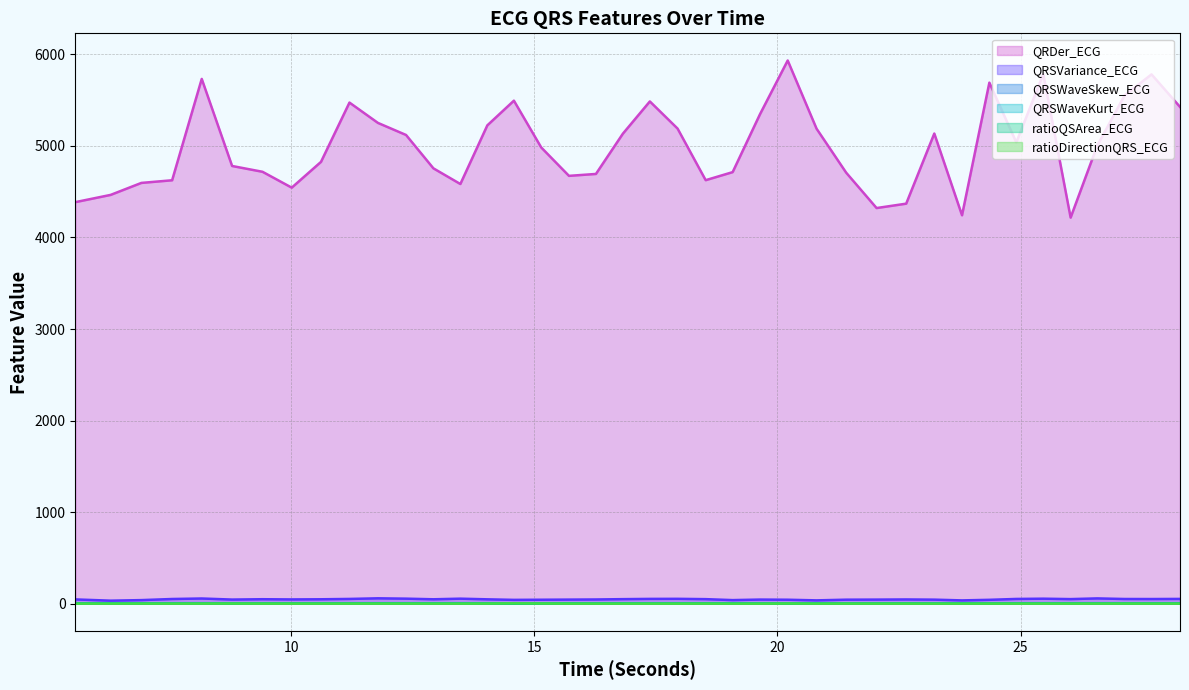

Which series changed the most between 21.4140625 and 26.578125?

QRDer_ECG